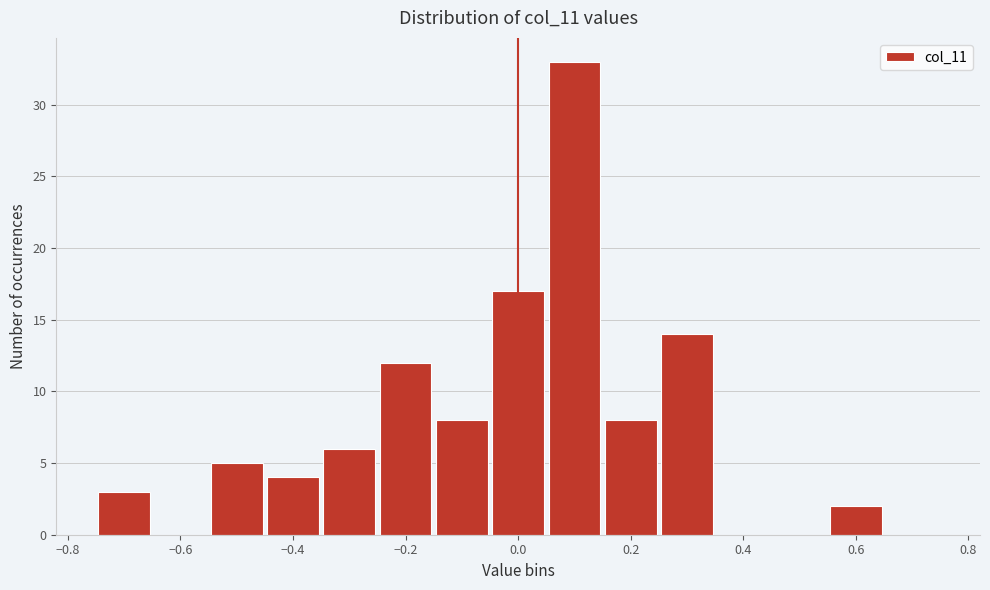

Which range on the x-axis has the tallest bar?

0.05 to 0.15